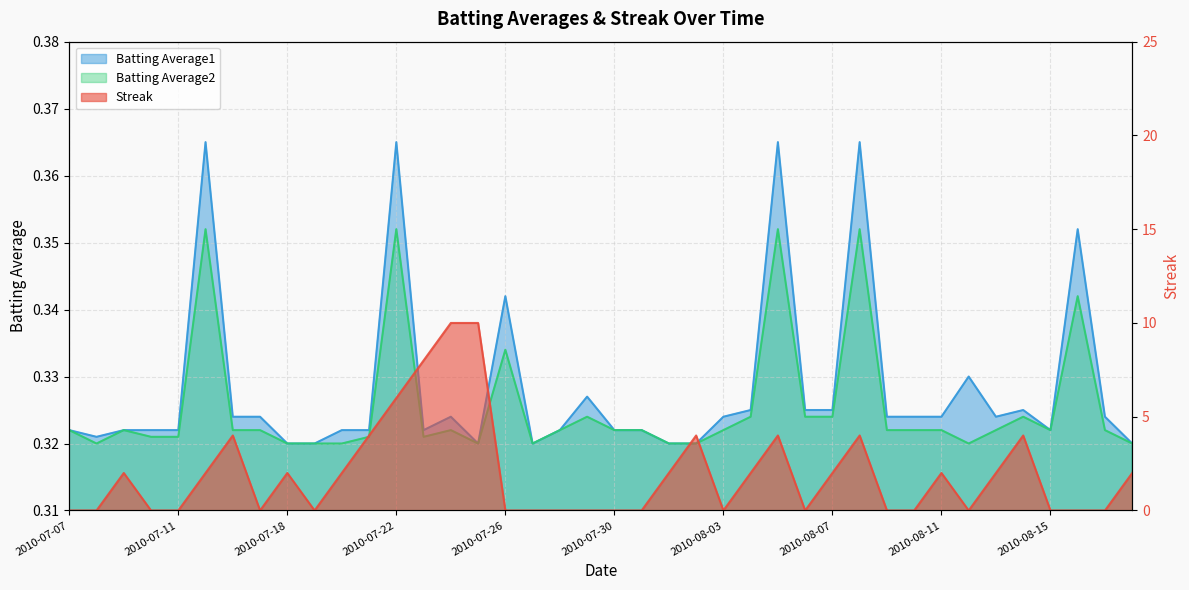

What is the spread (max minus min) of values at 2010-07-08?

0.3